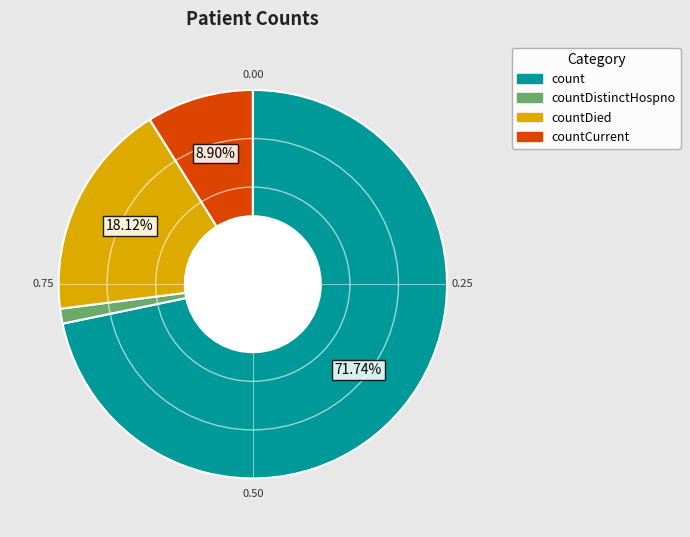

Is there a majority slice in this chart?

Yes